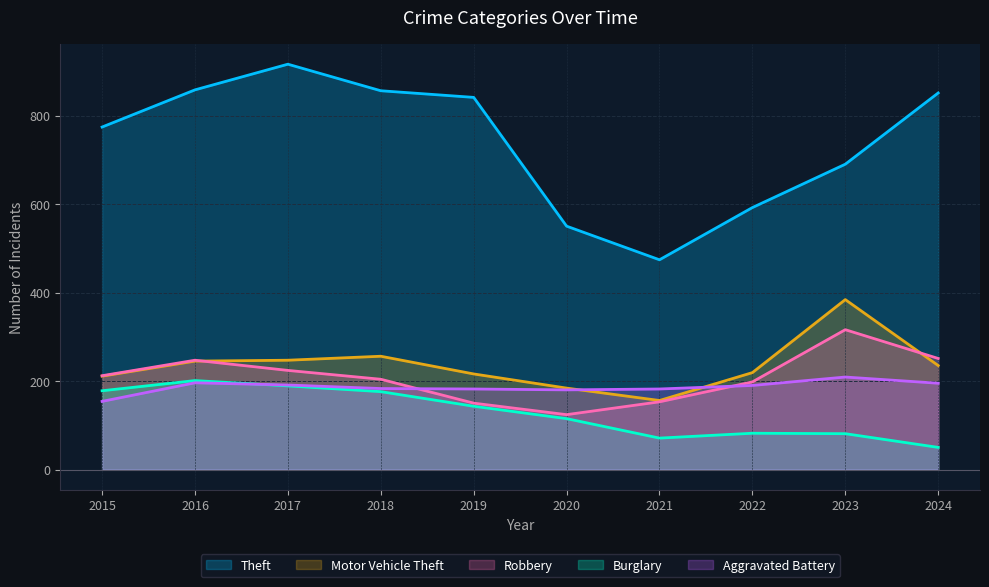

Which series has the widest spread of values?

Theft